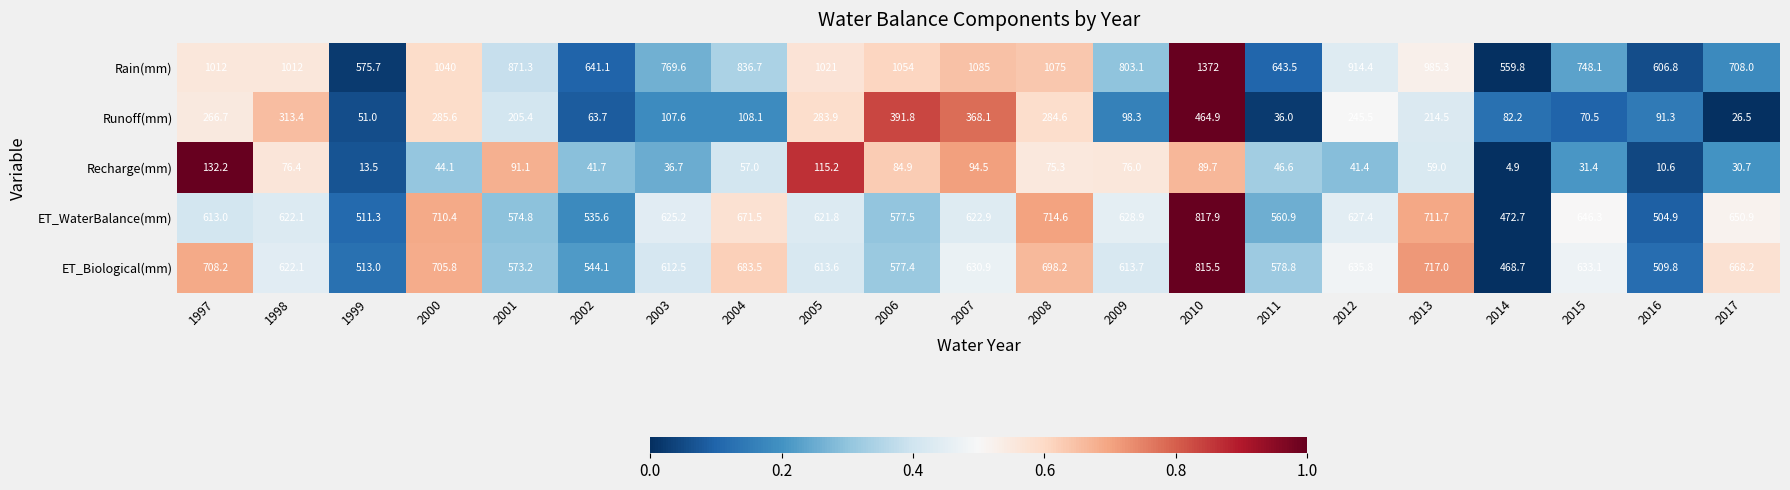

What is the total value across all series at 2007?

2801.4